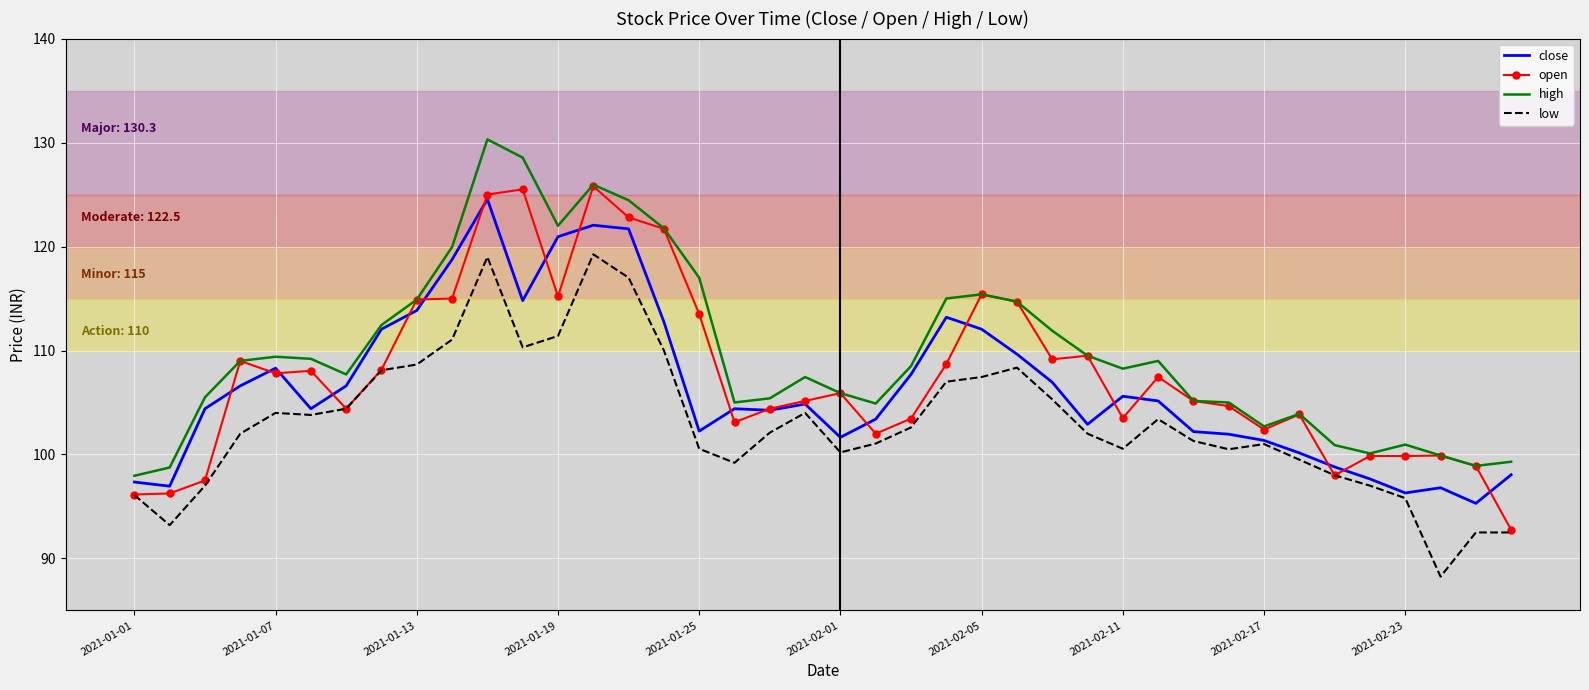

True or false: high and low cross at least once.

False